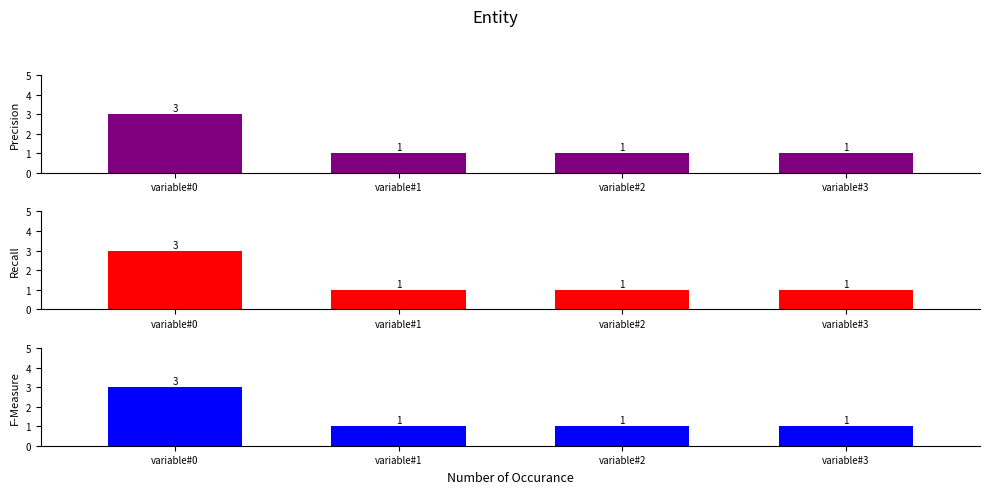

At which label does Recall reach its minimum?

variable#1